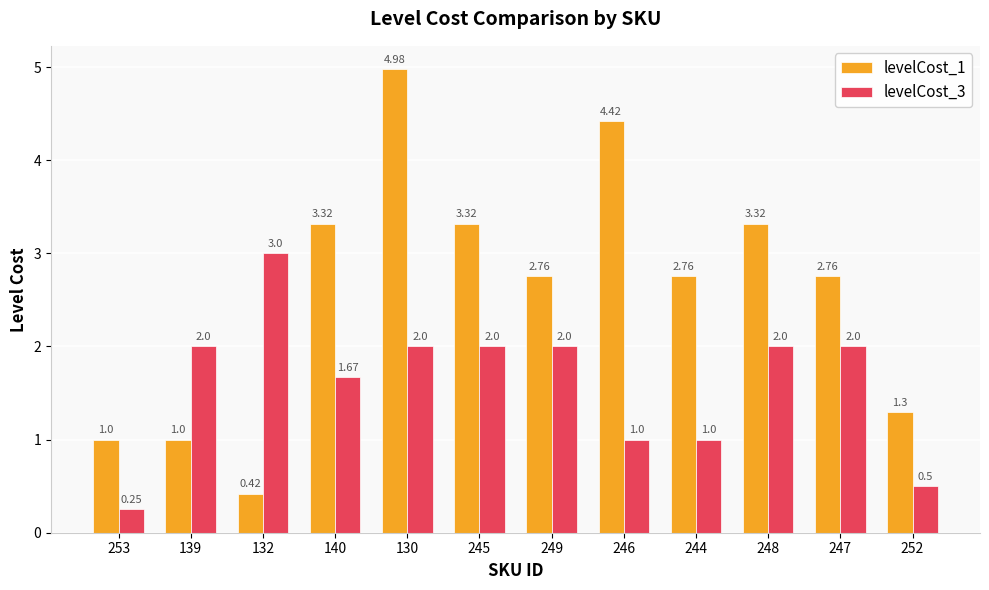

Rank the series at 140 from highest to lowest value.

levelCost_1, levelCost_3